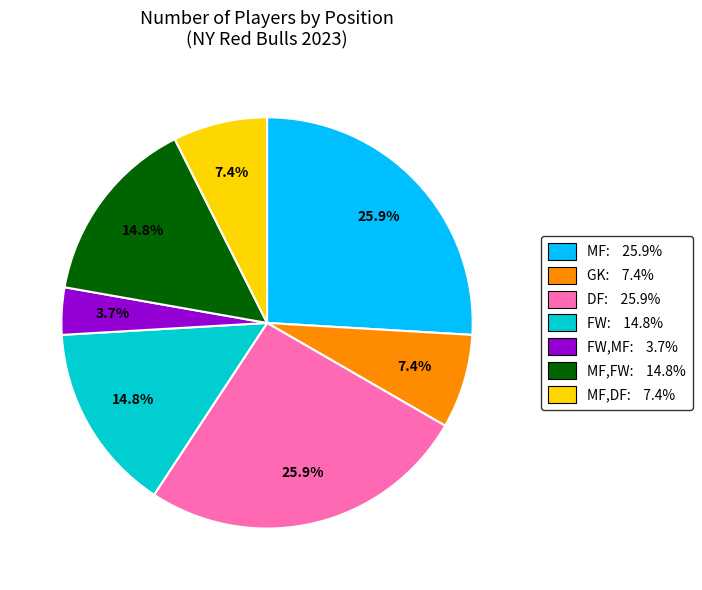

Is there a majority slice in this chart?

No